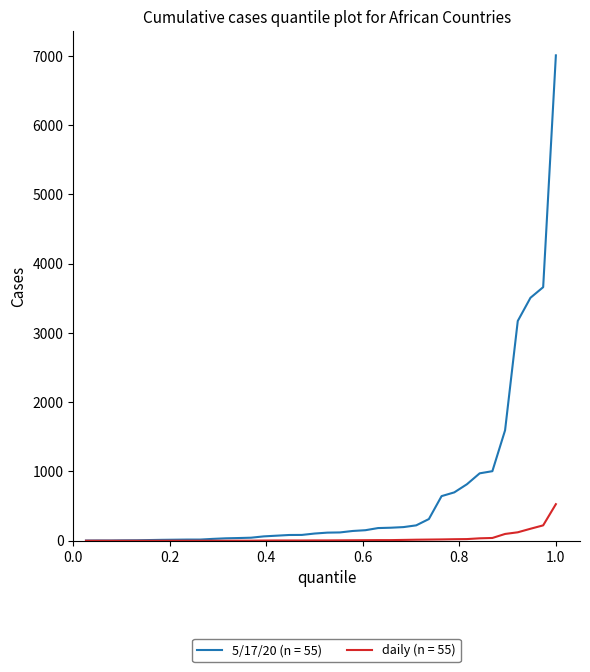

List the series in order of their overall mean, lowest first.

daily (n = 55), 5/17/20 (n = 55)